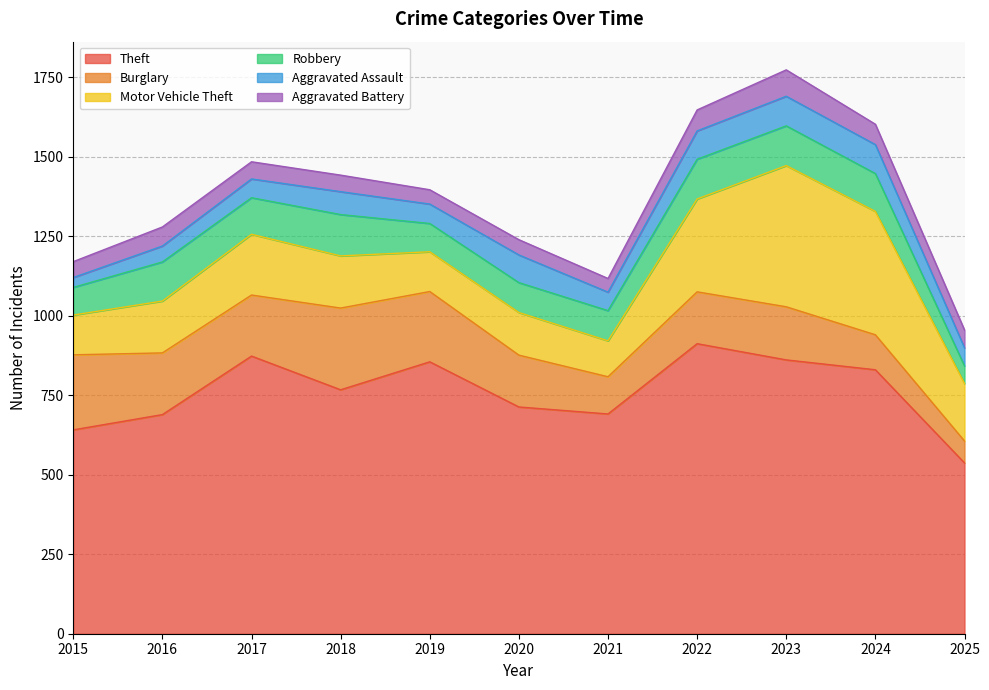

What is the value of the Motor Vehicle Theft point at the 7th from the left?

113